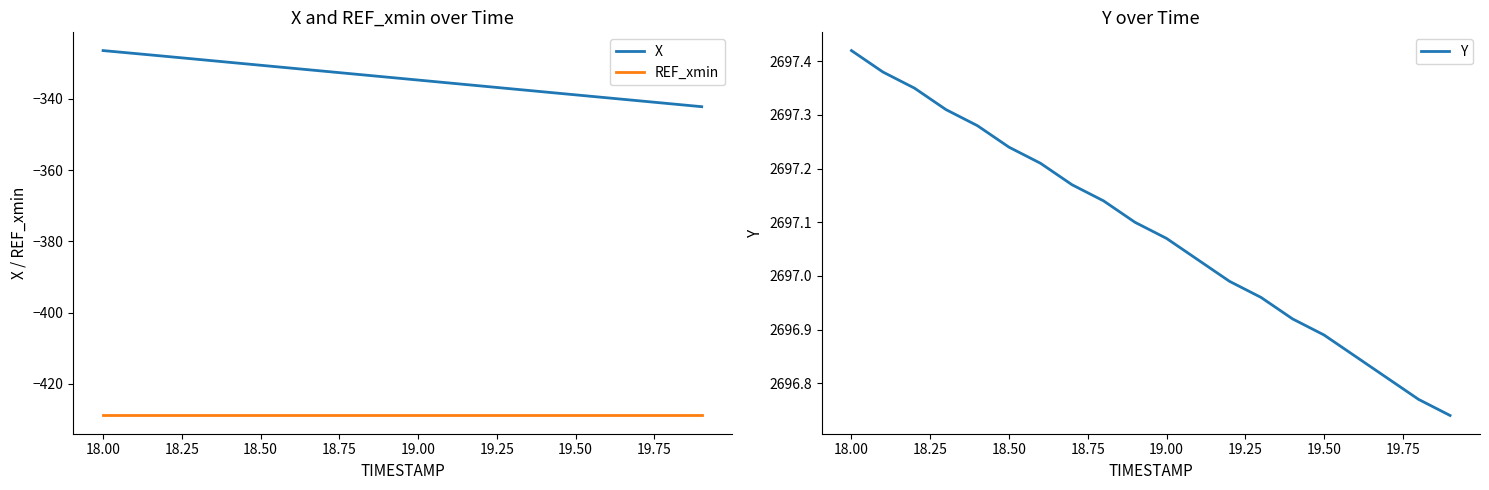

Is this an area chart (filled region under the line)?

No